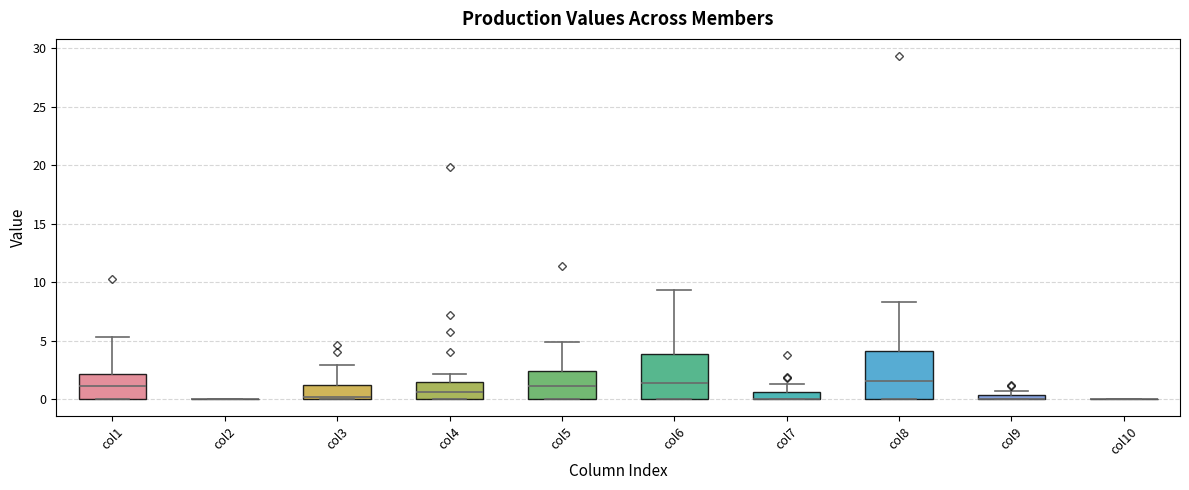

Where is the upper edge of the box for col4 on the y-axis? The values are not printed on the chart, so give them approximately, as read against the axis.

1.5